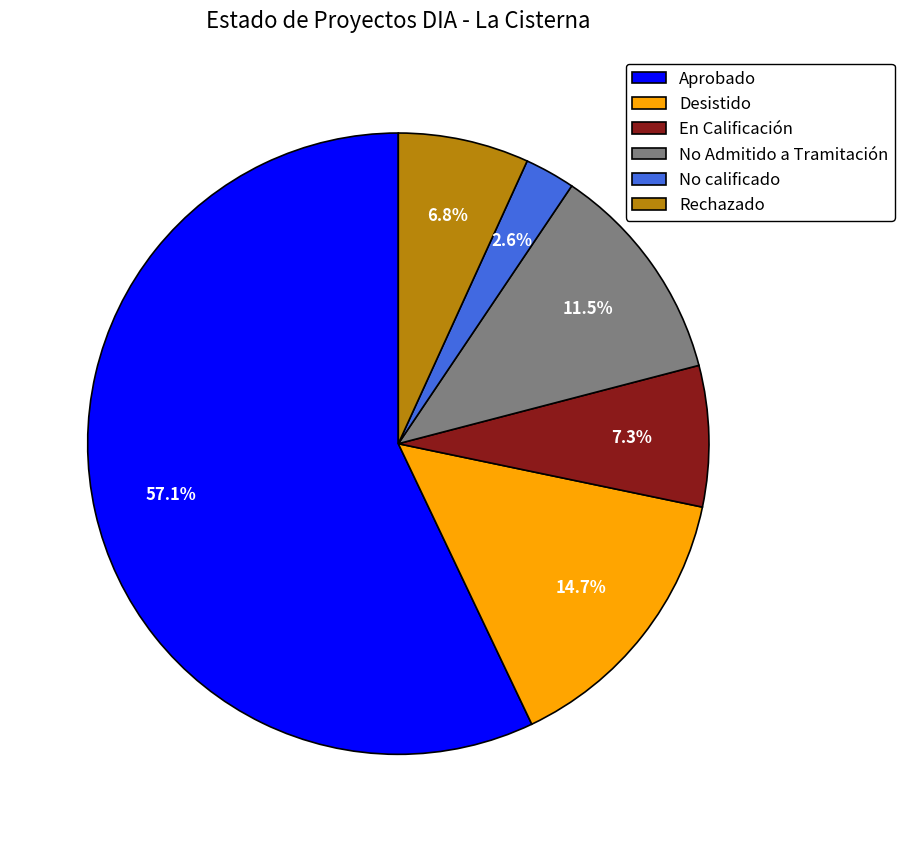

Rank the categories by value from highest to lowest.

Aprobado, Desistido, No Admitido a Tramitación, En Calificación, Rechazado, No calificado